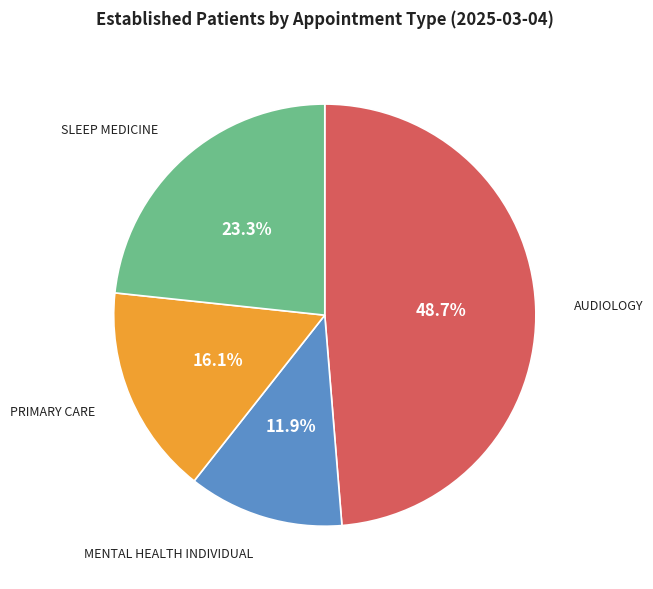

How many segments does this pie chart have?

4